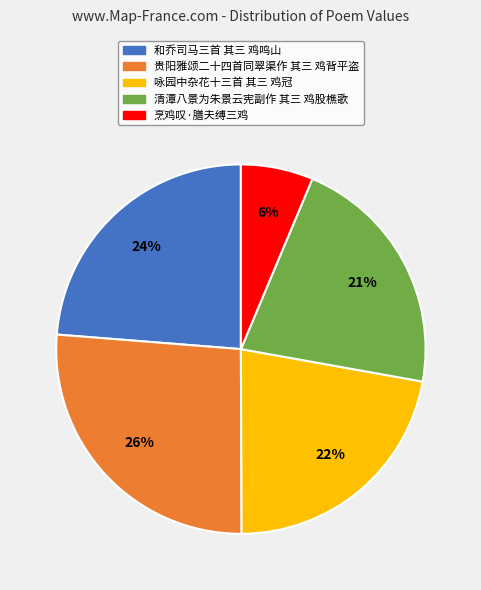

Which category has the smallest portion of the pie?

烹鸡叹·膳夫缚三鸡